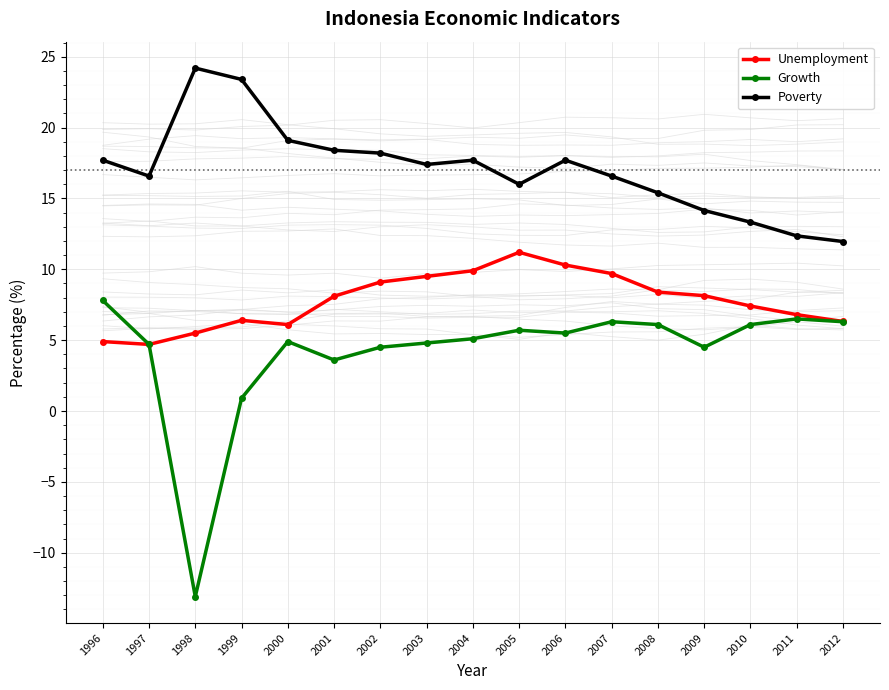

True or false: Growth and Poverty cross at least once.

False